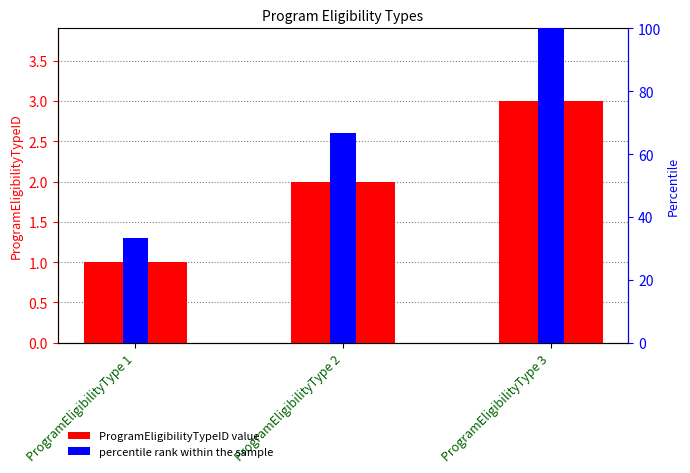

What is the value of the ProgramEligibilityTypeID bar at the 3rd from the left?

3.0